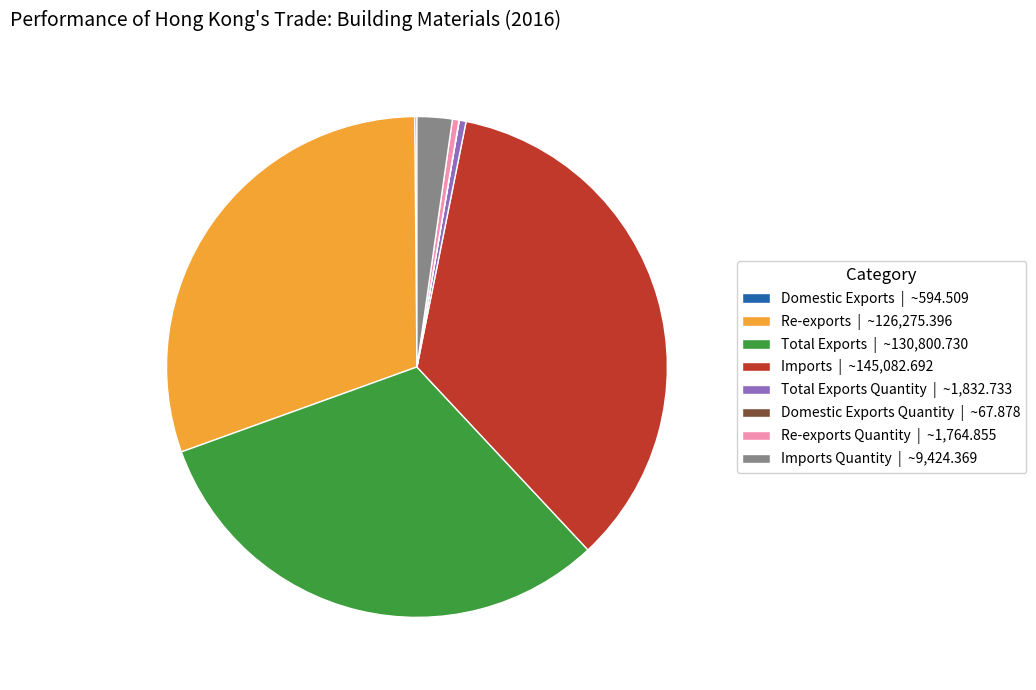

Which slice is the largest?

Imports | ~145,082.692